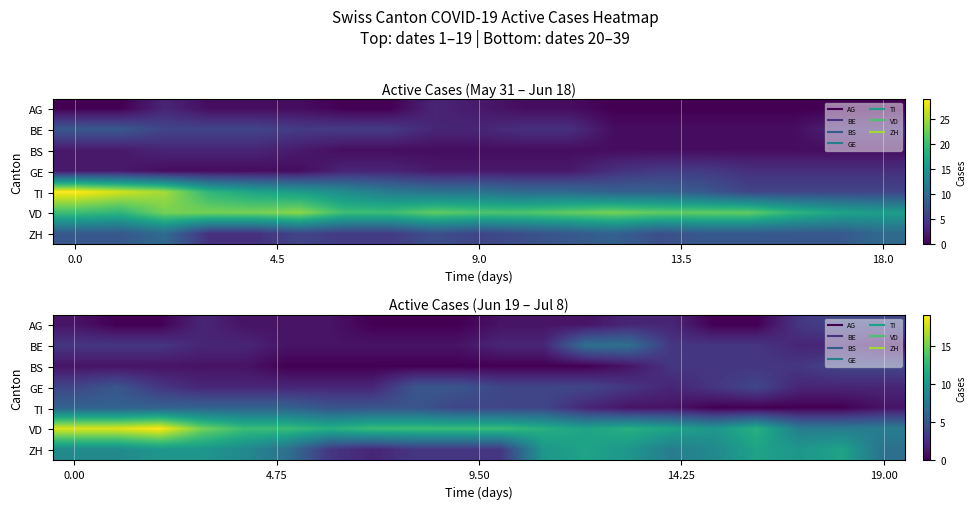

What is the average value of the GE series?

3